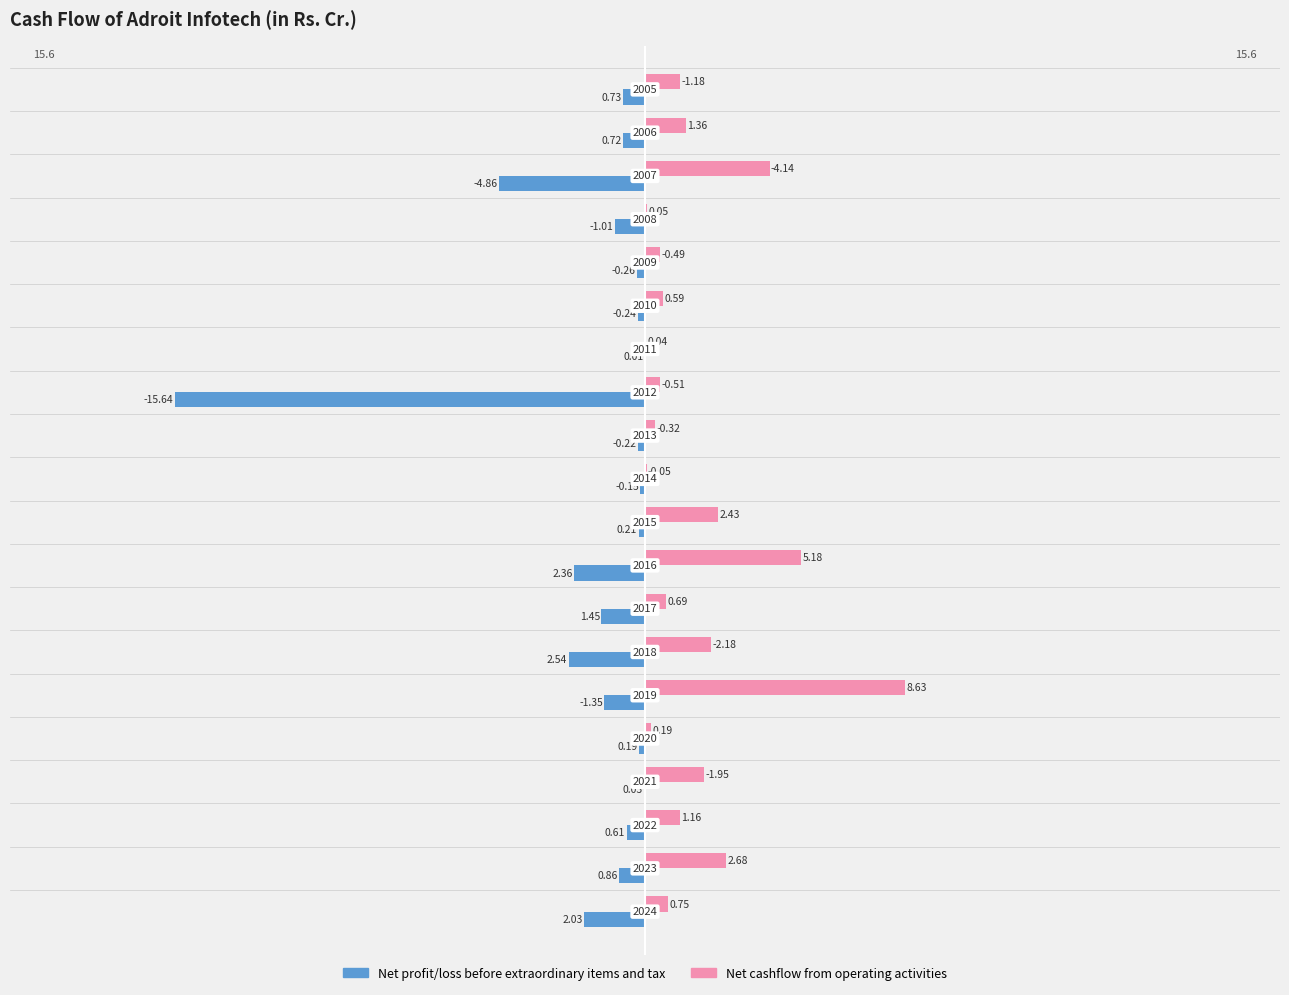

What is the greatest value displayed?

8.6